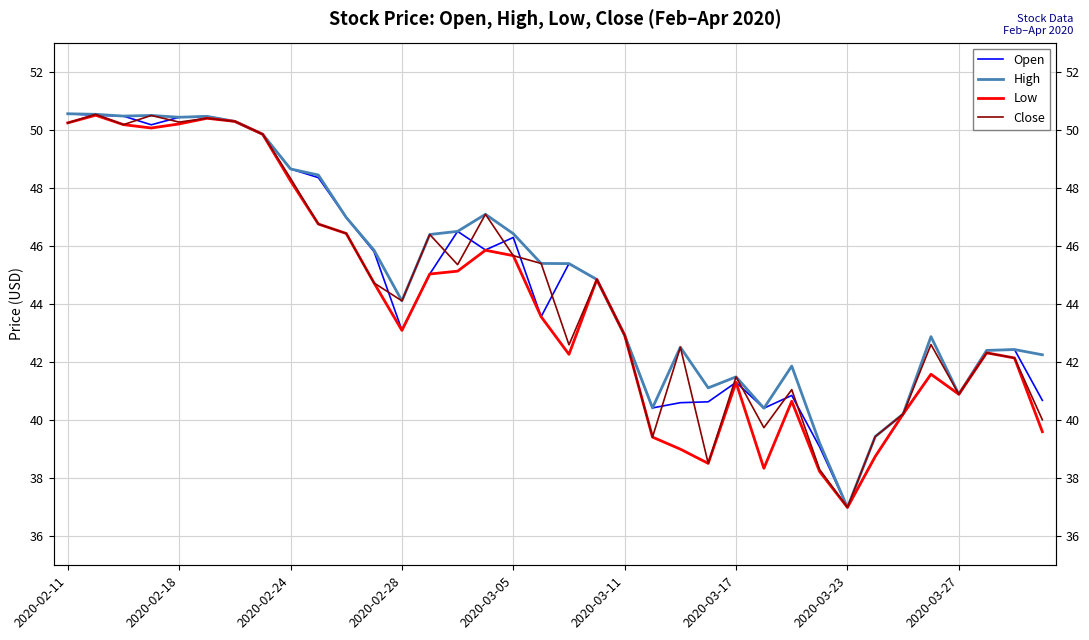

List the series in order of their peak value, lowest first.

Low, Close, Open, High